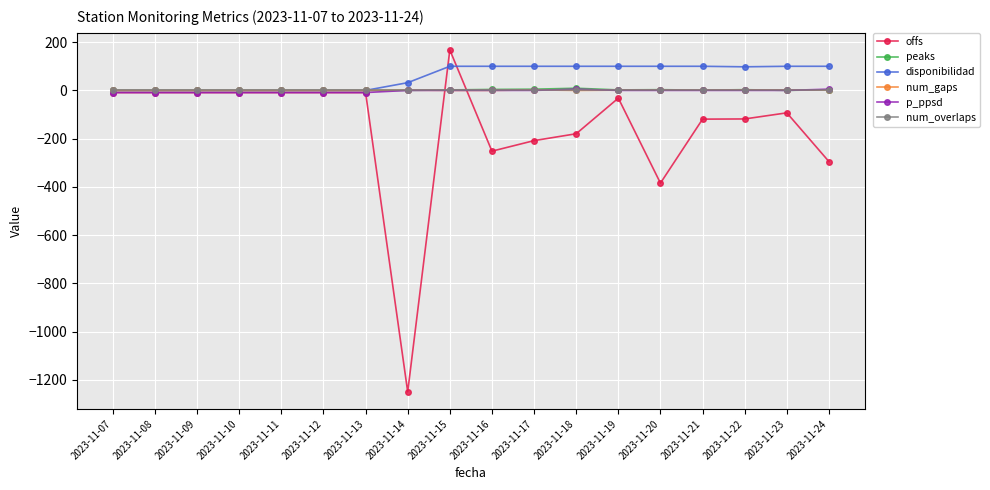

True or false: peaks has more than 1 points higher than both neighbors.

True